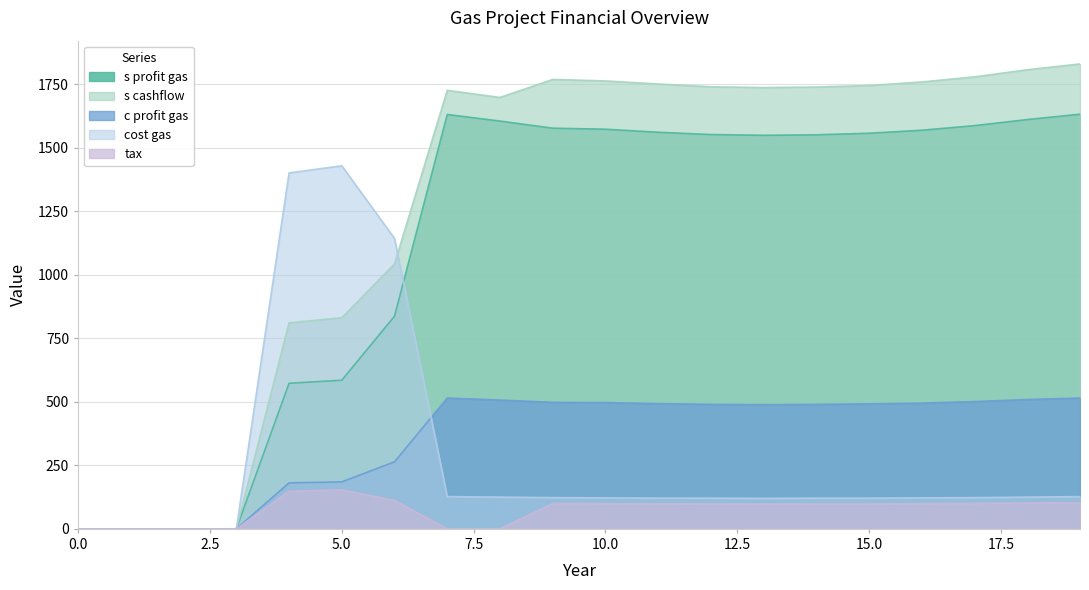

Does the chart display data point markers on the line(s)?

No